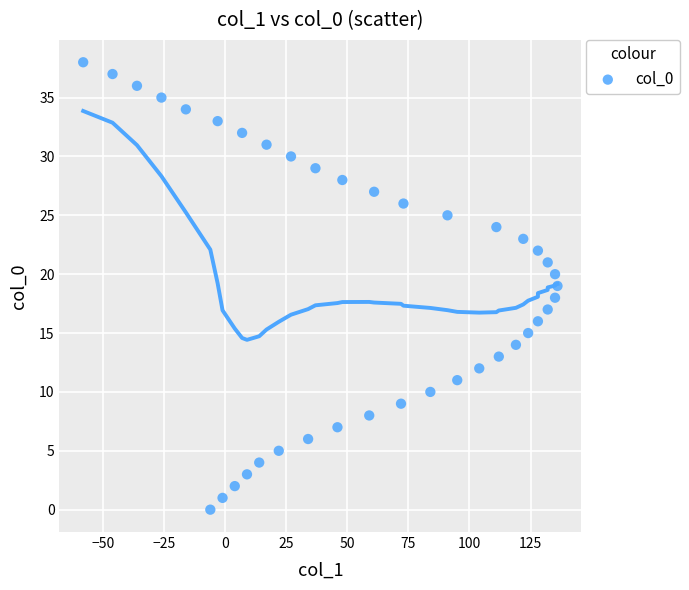

What is the range of Y values (max minus min)?

38